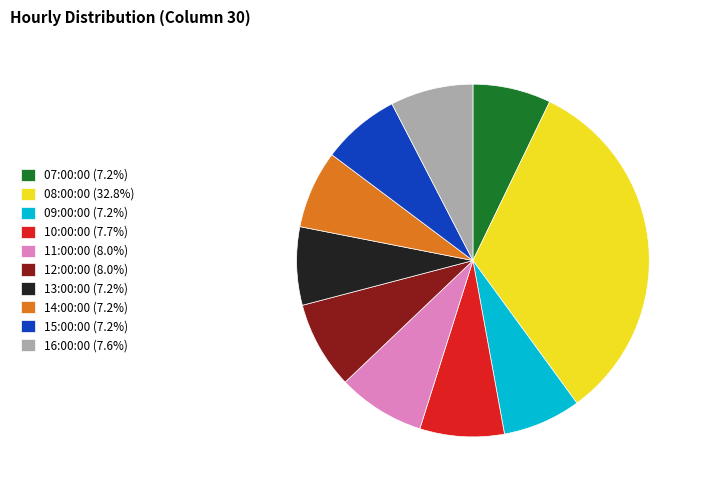

How many segments does this pie chart have?

10